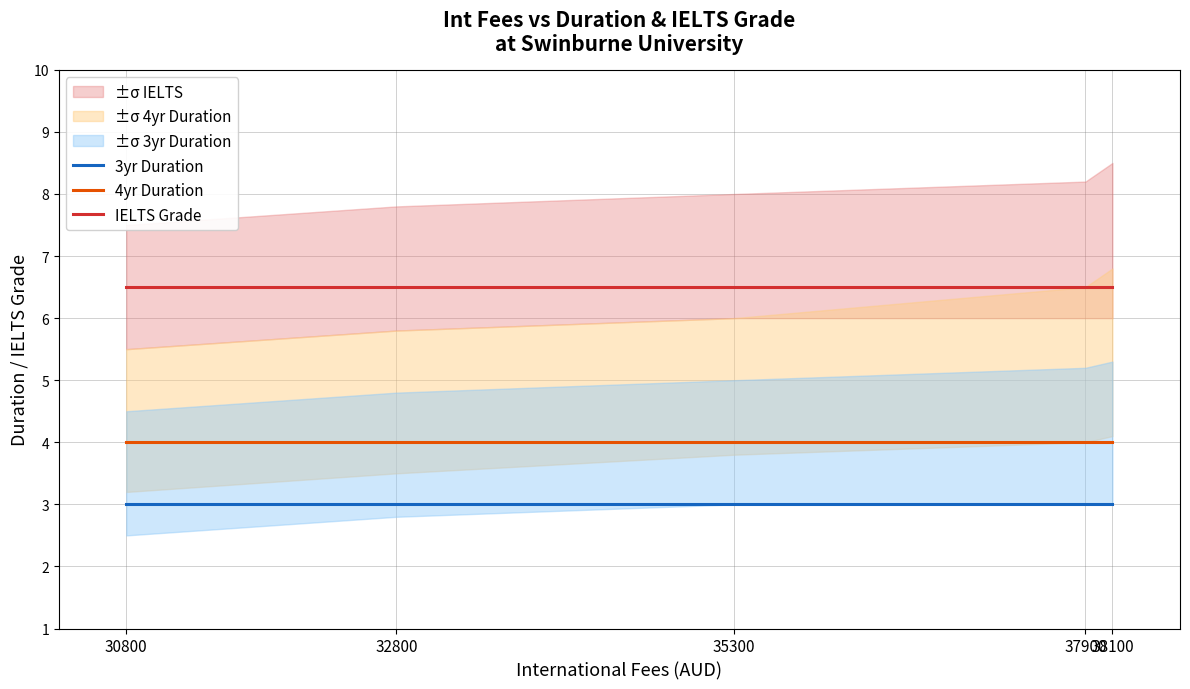

Rank the series at 30800 from lowest to highest value.

3yr Duration, 4yr Duration, IELTS Grade